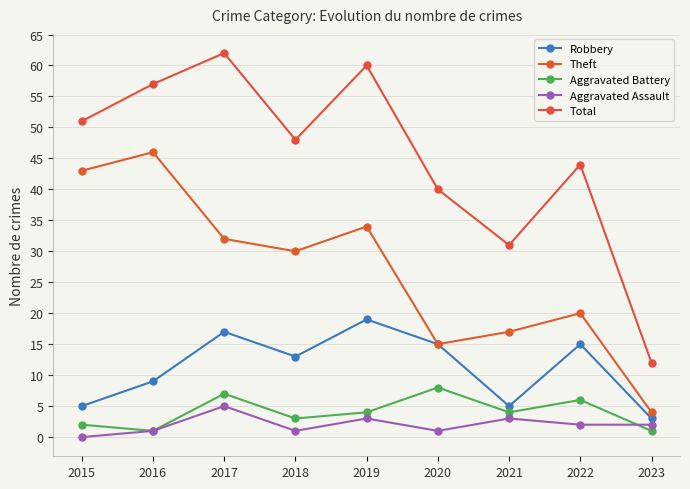

Is this an area chart (filled region under the line)?

No